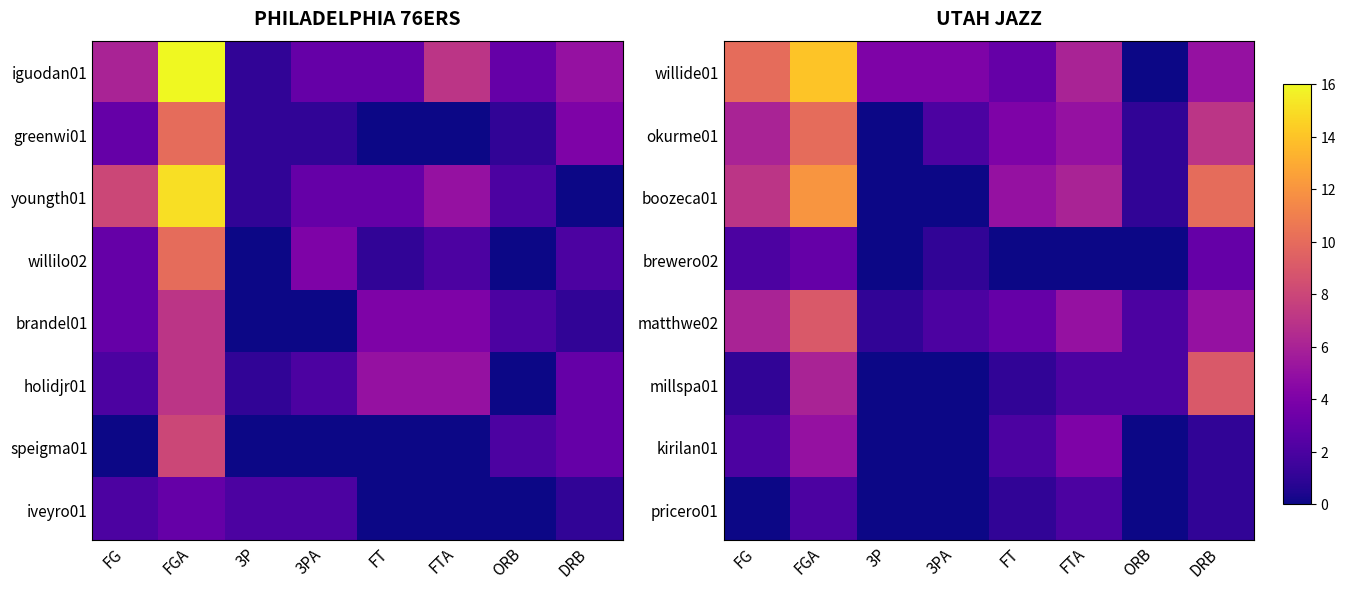

The matthwe02 series shows 1 at 3P. True or false?

True